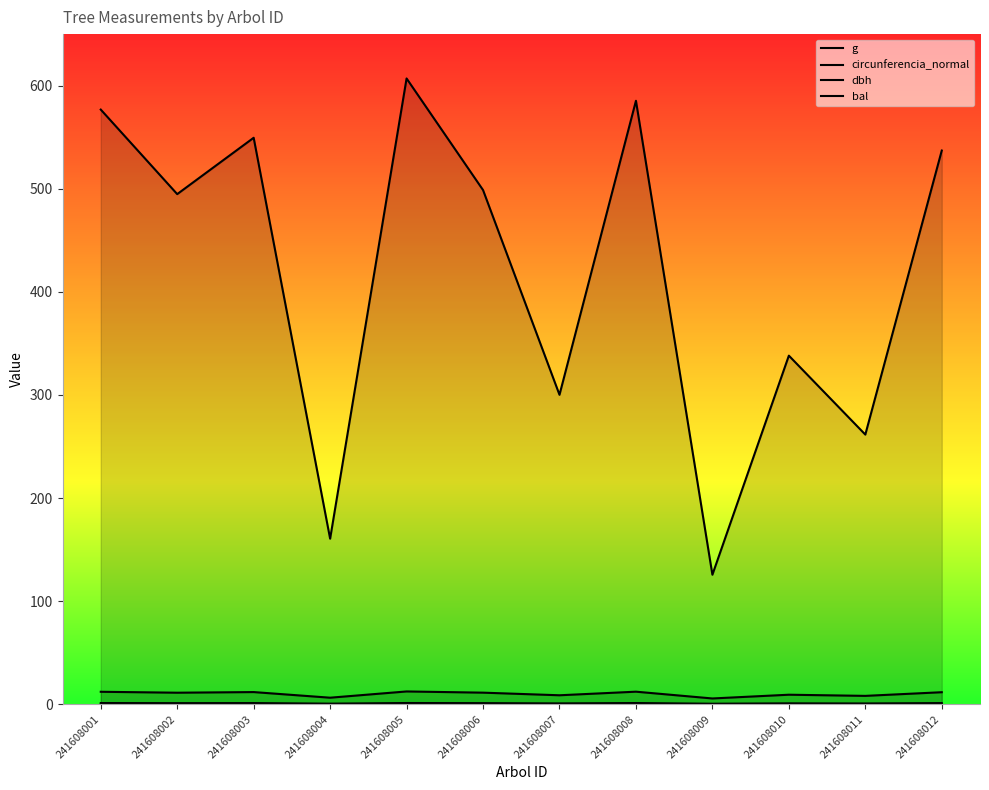

At which label does dbh reach its peak?

241608005